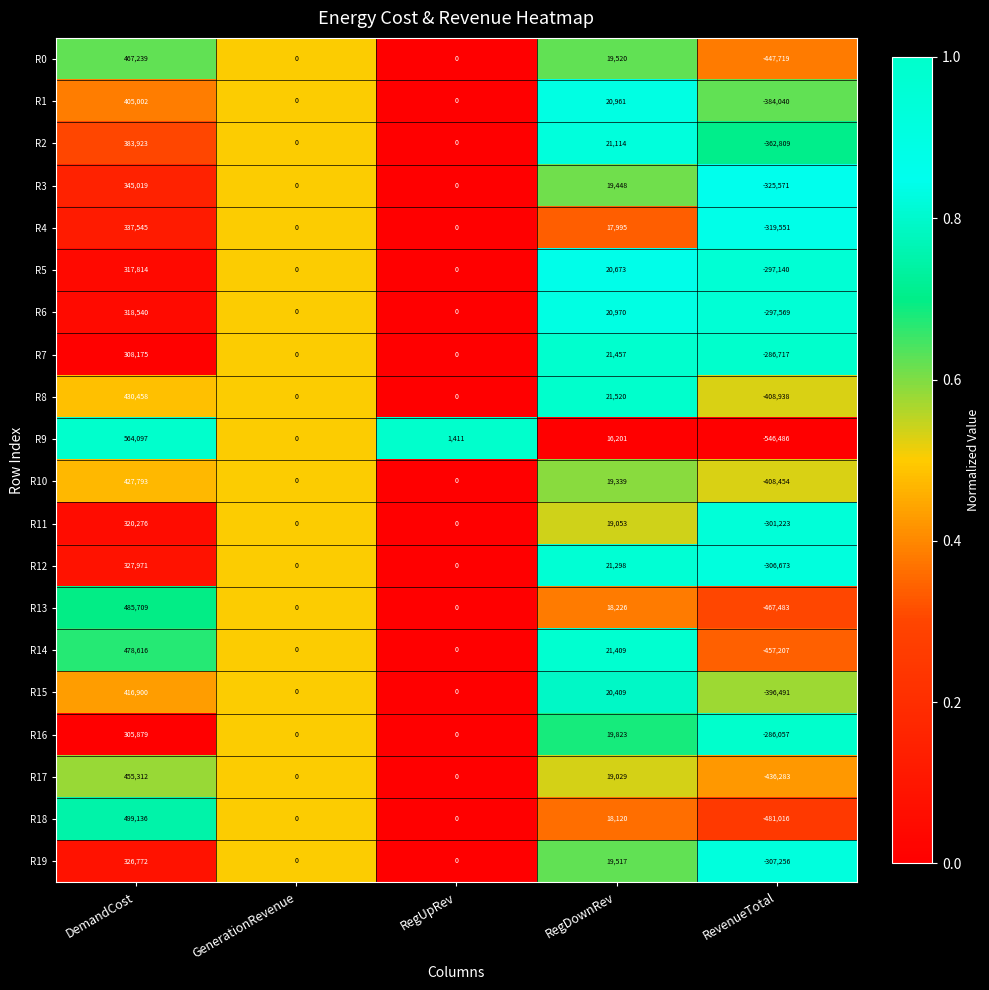

The value of R5 at DemandCost is 110396. True or false?

False